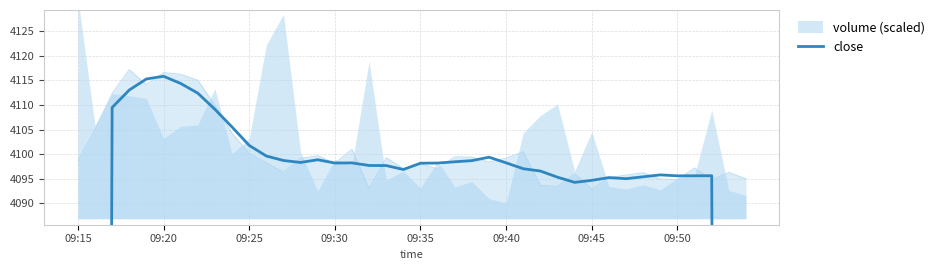

Which has a higher value, 38 or 9?

9